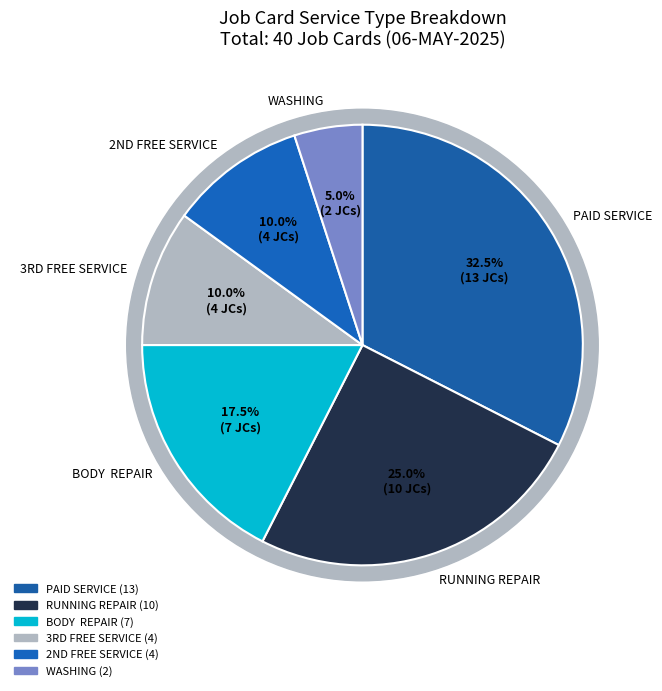

Count the number of slices in the pie.

6